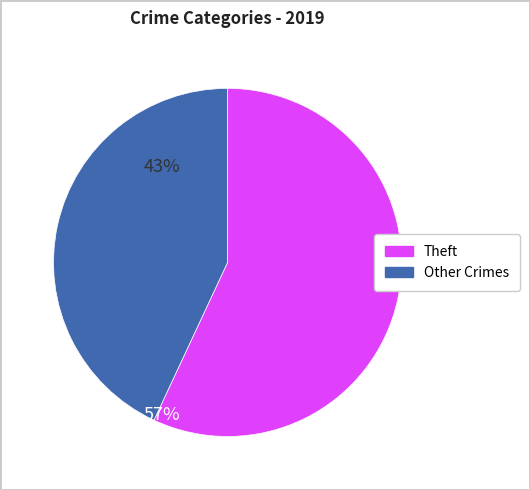

Count the number of slices in the pie.

2